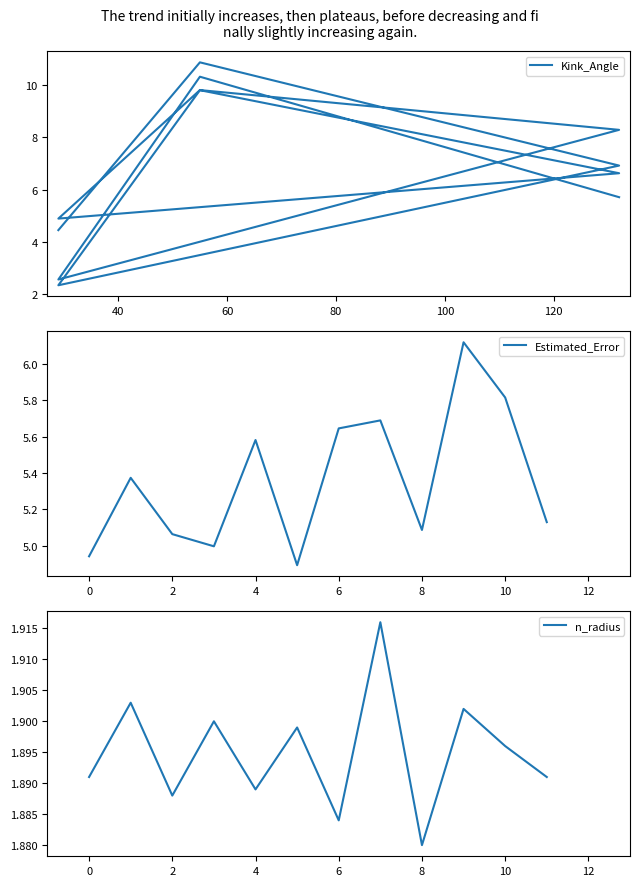

Which series has the largest range (max minus min)?

Kink_Angle